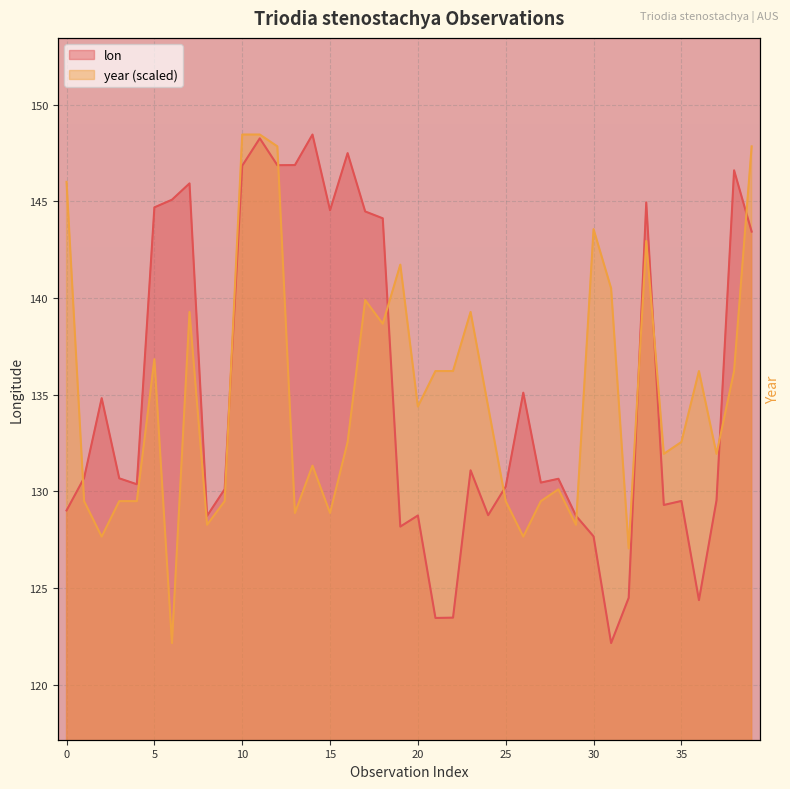

Reading right to left, what are all the values shown in this chart?

lon: 143.4	146.6	129.5	124.4	129.5	129.3	144.9	124.5	122.2	127.7	128.7	130.6	130.5	135.1	130.2	128.8	131.1	123.5	123.4	128.8	128.2	144.1	144.5	147.5	144.5	148.5	146.9	146.9	148.3	146.8	130.1	128.7	145.9	145.1	144.7	130.4	130.7	134.8	130.7	129.0
year: 147.8	136.2	131.9	136.2	132.6	131.9	142.9	127.0	140.5	143.6	128.3	130.1	129.5	127.7	129.5	134.4	139.3	136.2	136.2	134.4	141.7	138.7	139.9	132.6	128.9	131.3	128.9	147.8	148.5	148.5	129.5	128.3	139.3	122.2	136.8	129.5	129.5	127.7	129.5	146.0